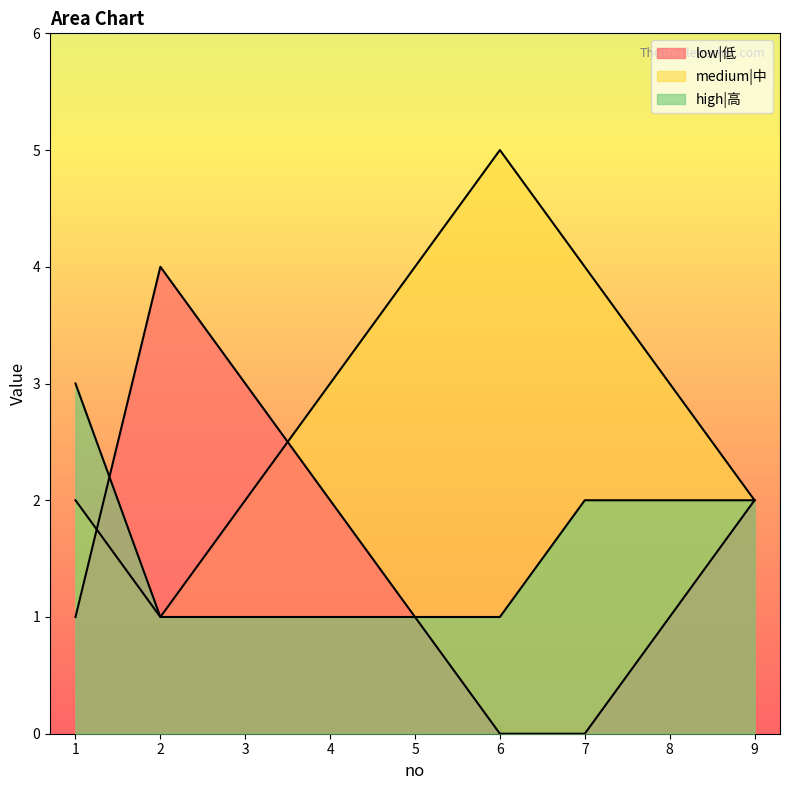

True or false: low|低 has a value of 1 at 5.

False